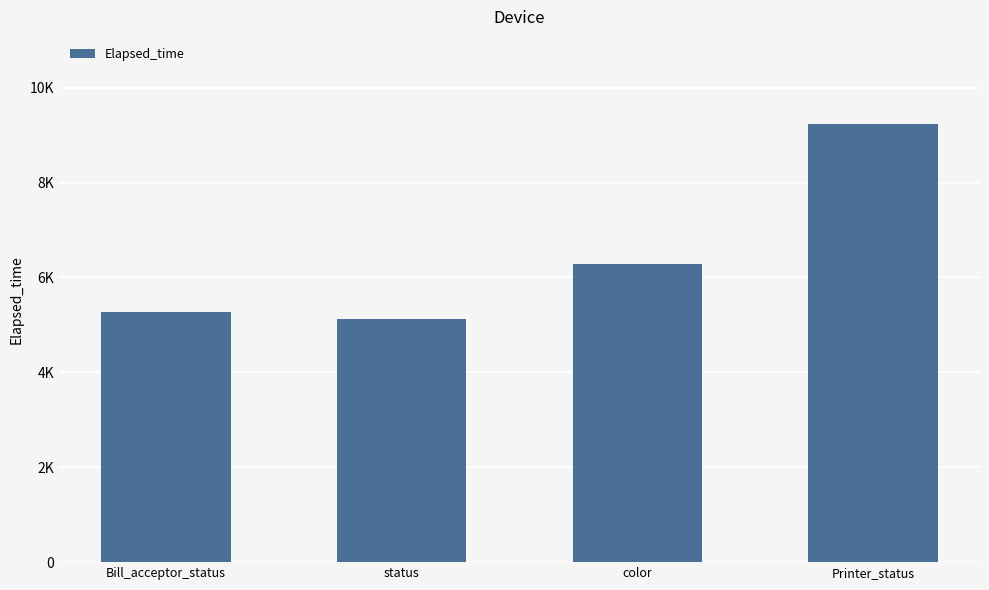

Are the bars horizontal?

No